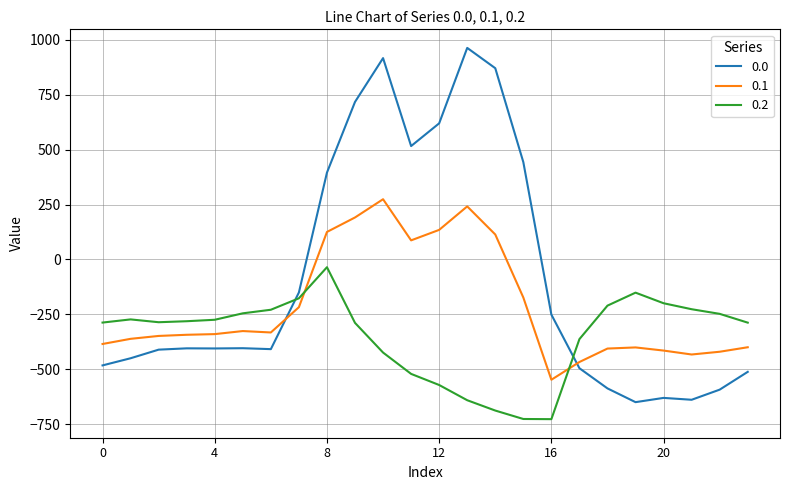

How many times do 0.0 and 0.2 cross each other?

2